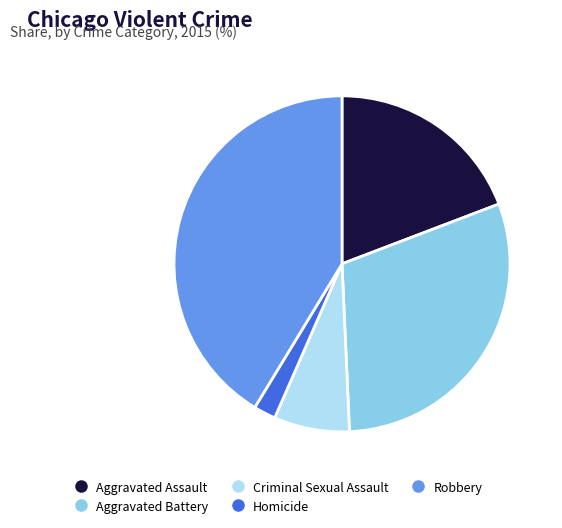

True or false: Aggravated Battery accounts for 21% of the total.

False